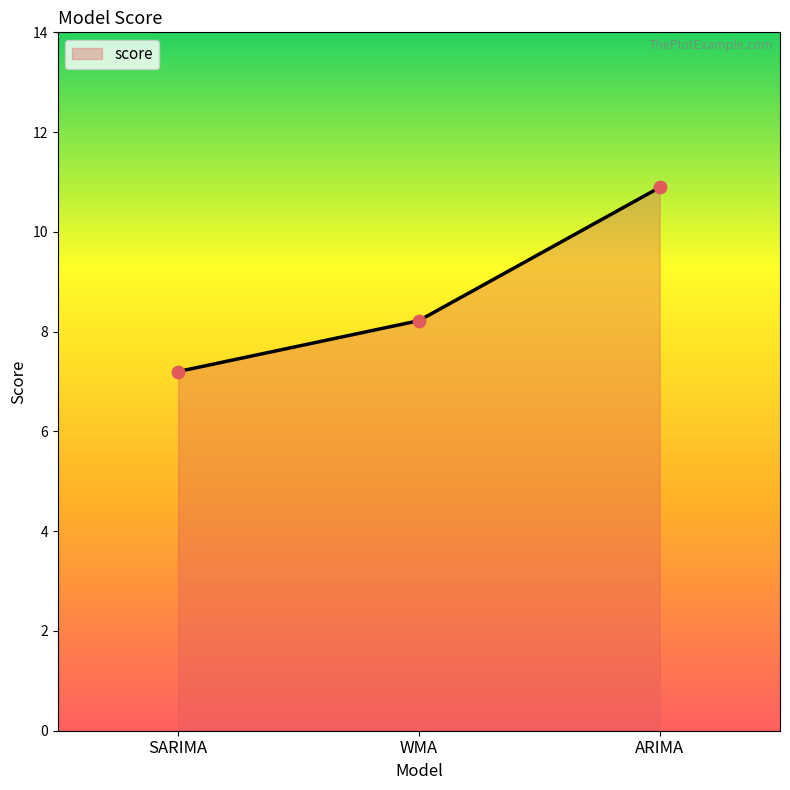

What is the ratio of the value at ARIMA to the value at SARIMA?

1.5